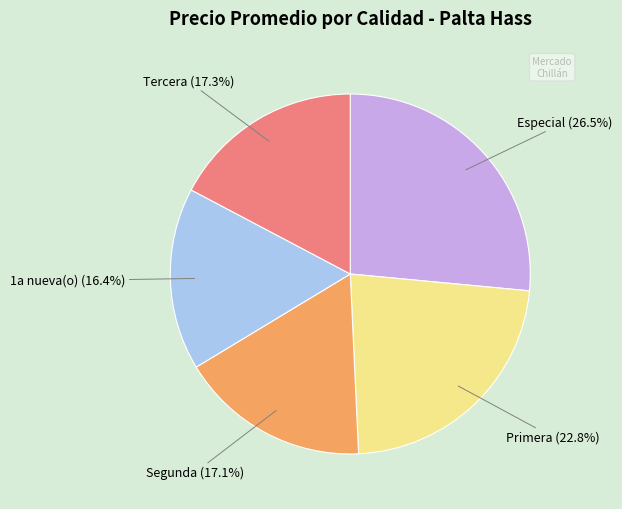

To the nearest percent, what is the difference between the largest and smallest slice percentages?

10%